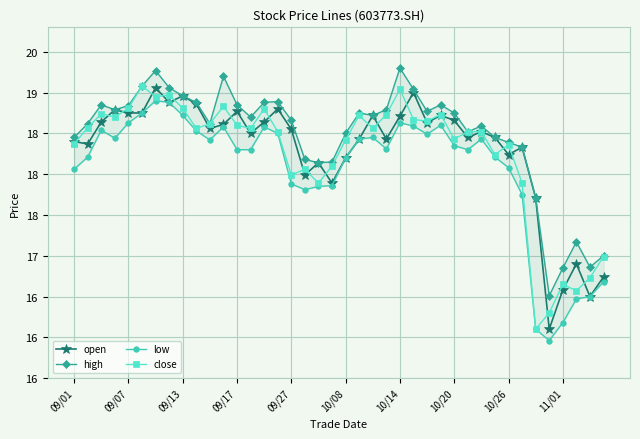

What is the value of the open point at the 1st from the left?

18.4